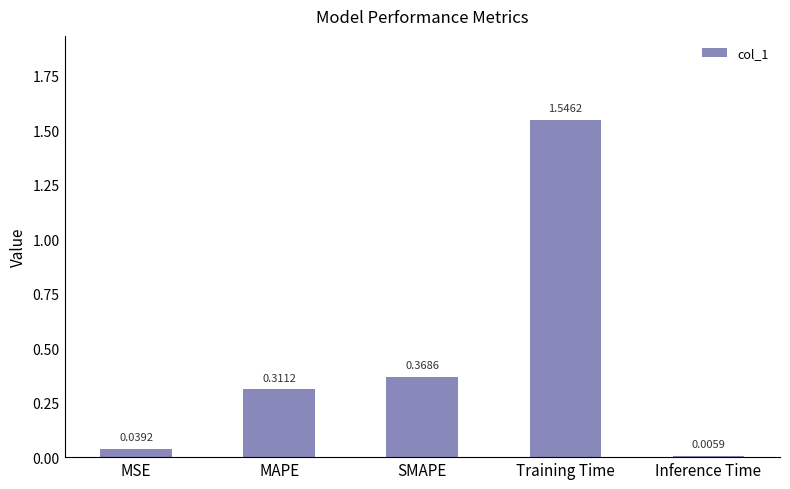

At which category does the chart reach its peak across all series?

Training Time